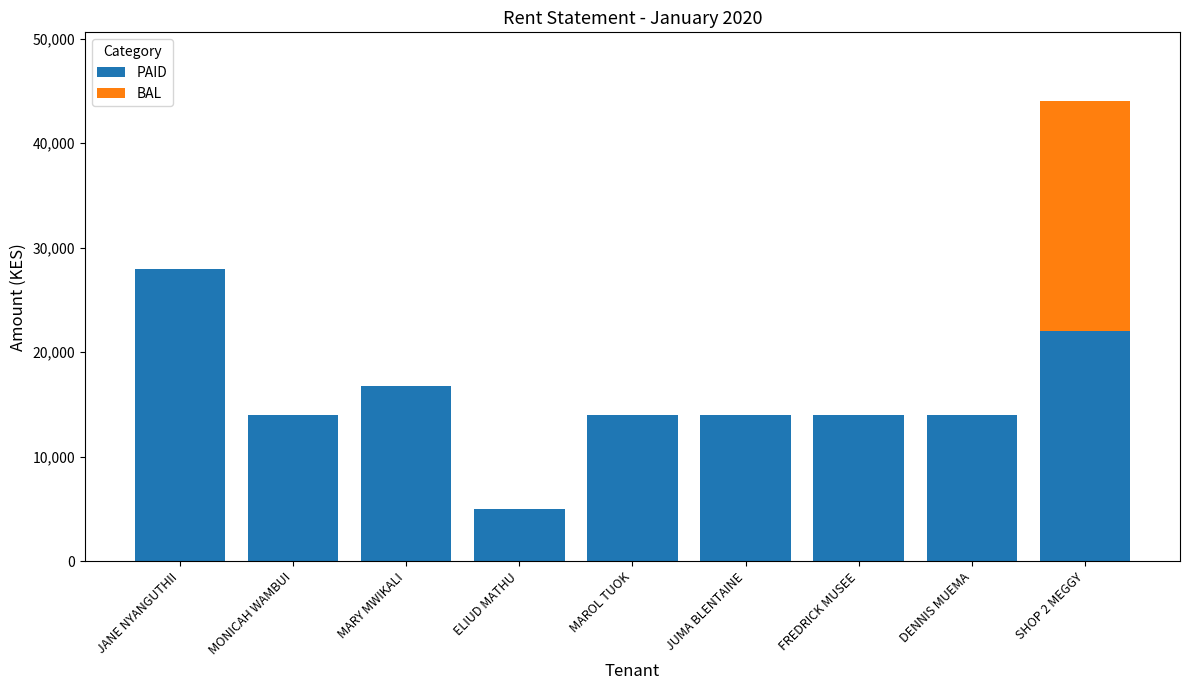

Are the bars horizontal?

No